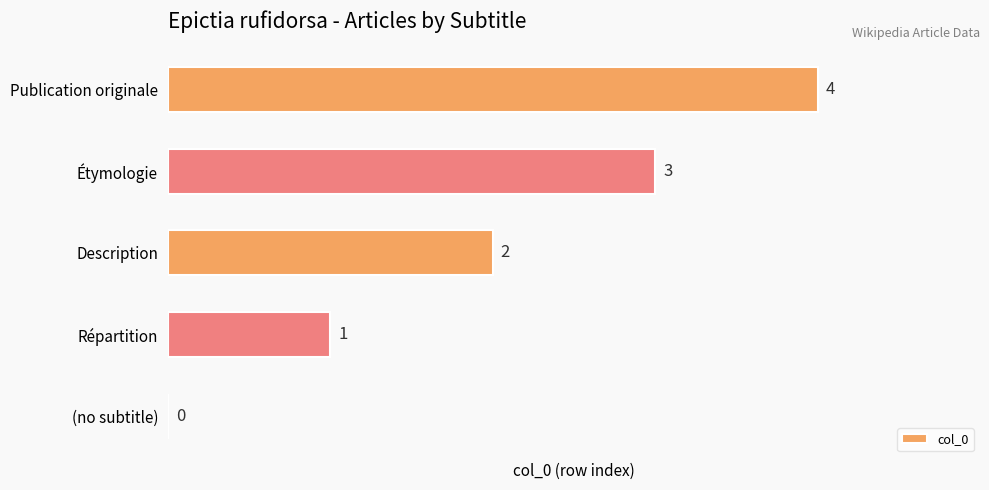

How many values are between 1 and 3?

3